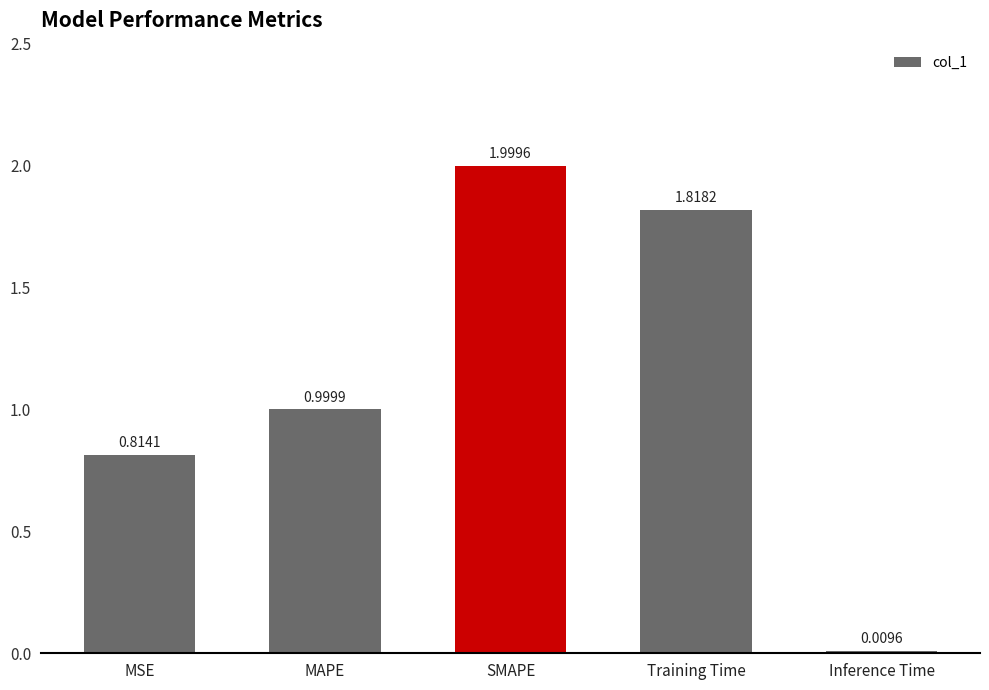

What is the average value?

1.1